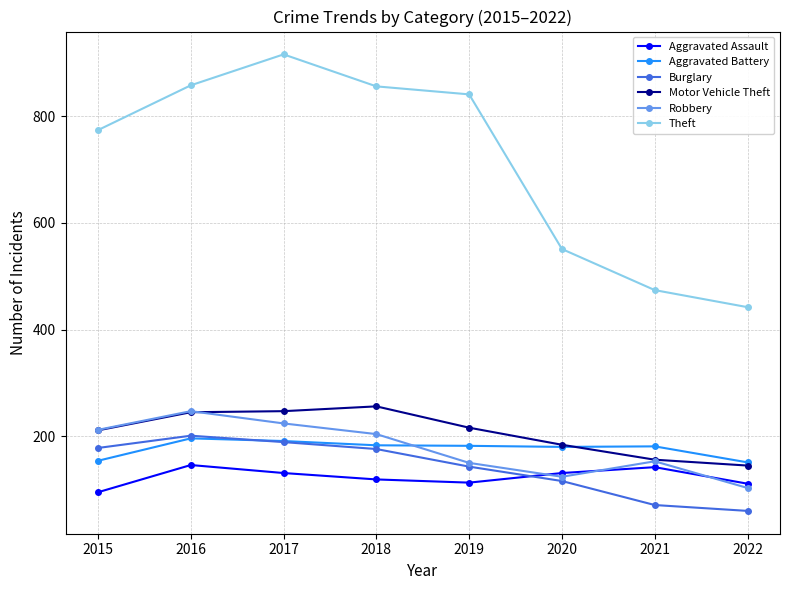

How many lines are shown in the chart?

6